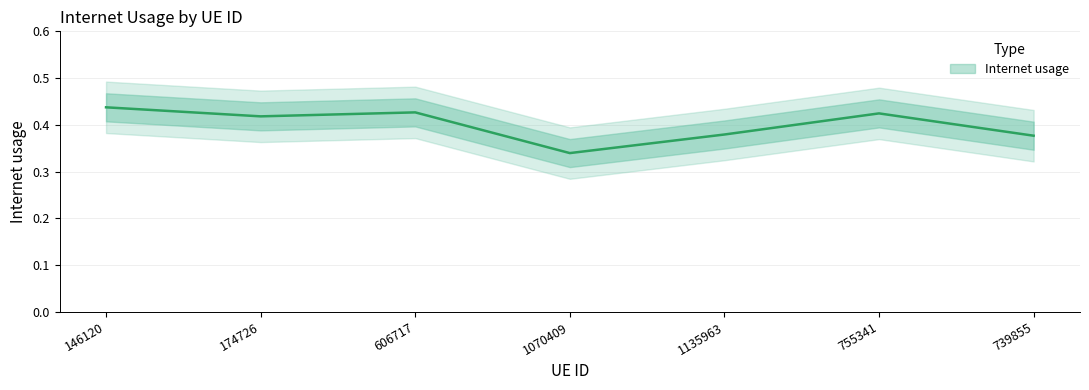

List the labels in order of value, smallest first.

1070409, 739855, 1135963, 174726, 755341, 606717, 146120